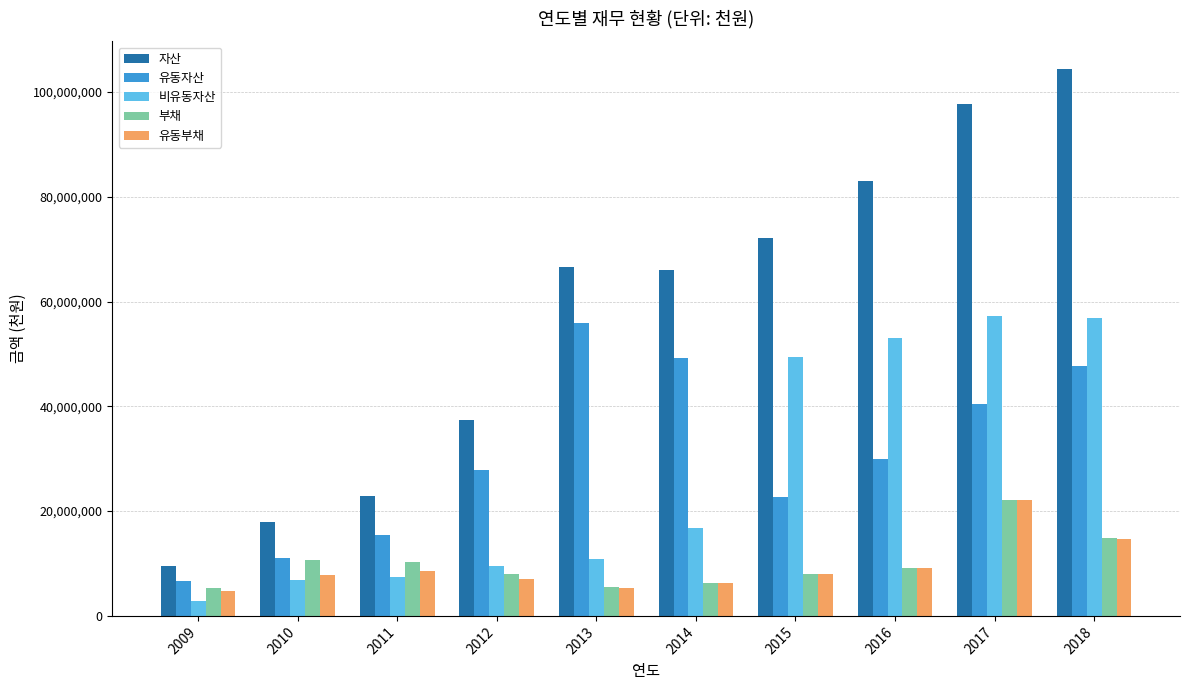

What is the sum of all 유동자산 values?

306658836